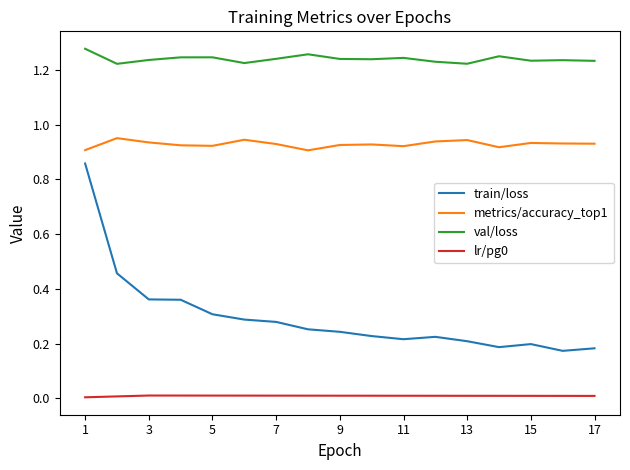

Is this an area chart (filled region under the line)?

No